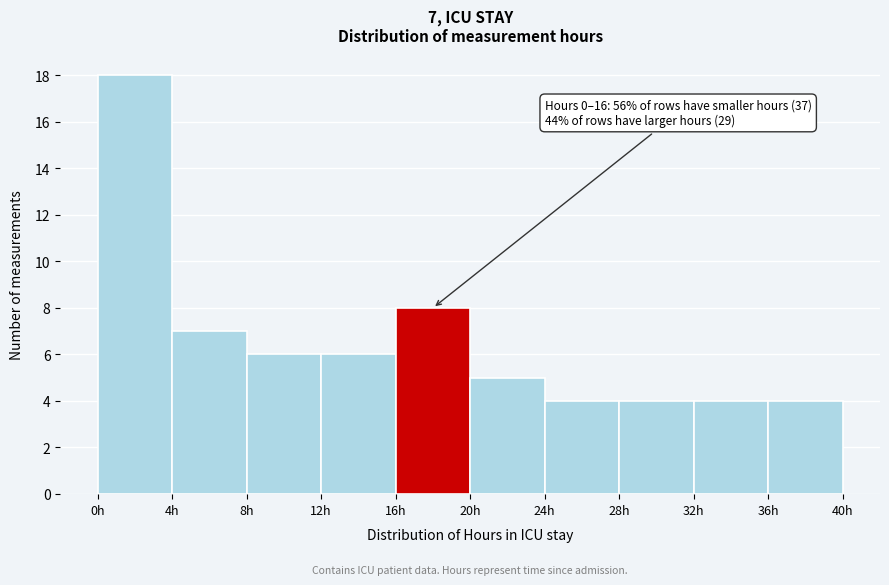

Over which range of the x-axis is the bar tallest?

0 to 4